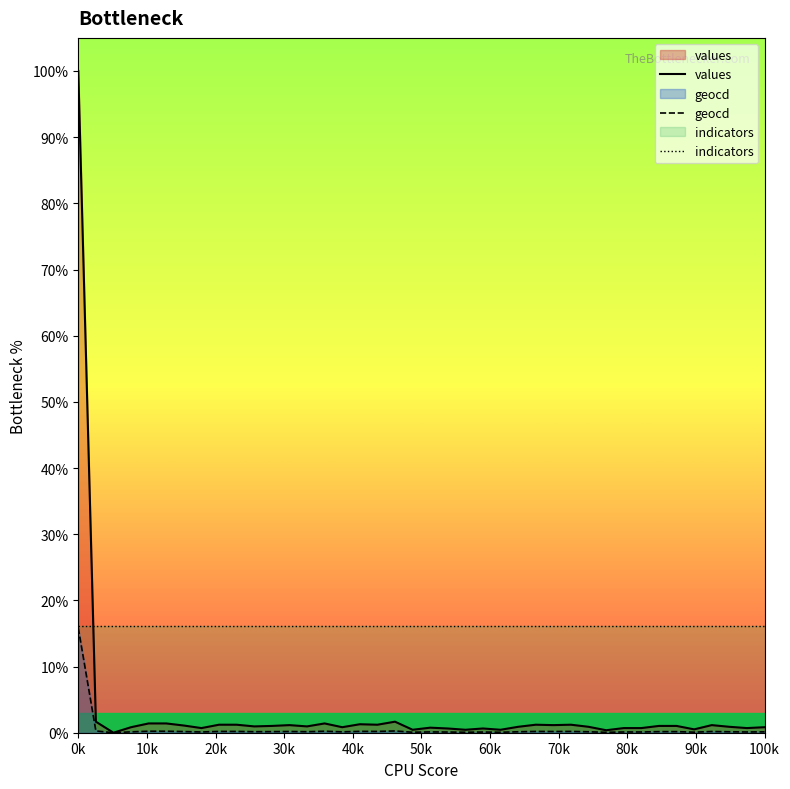

What is the highest value of the indicators series?

16.1